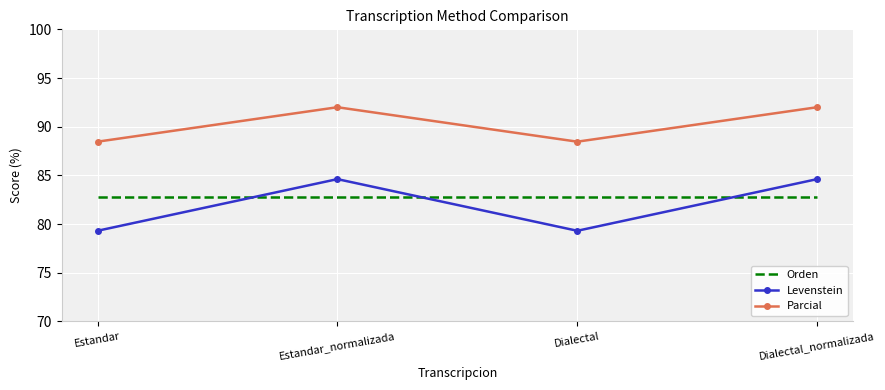

Count the Parcial values in the range 88 to 92.

4